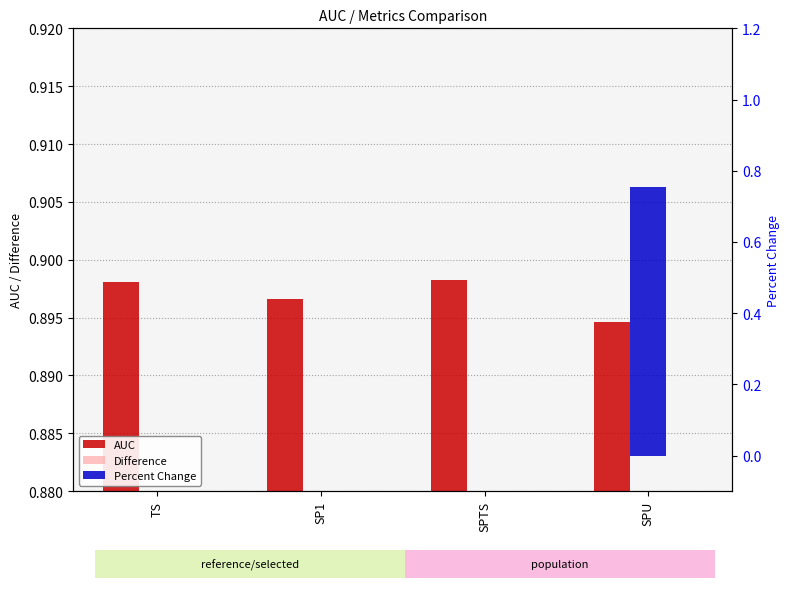

What is the label of the 3rd bar from the right?

SP1